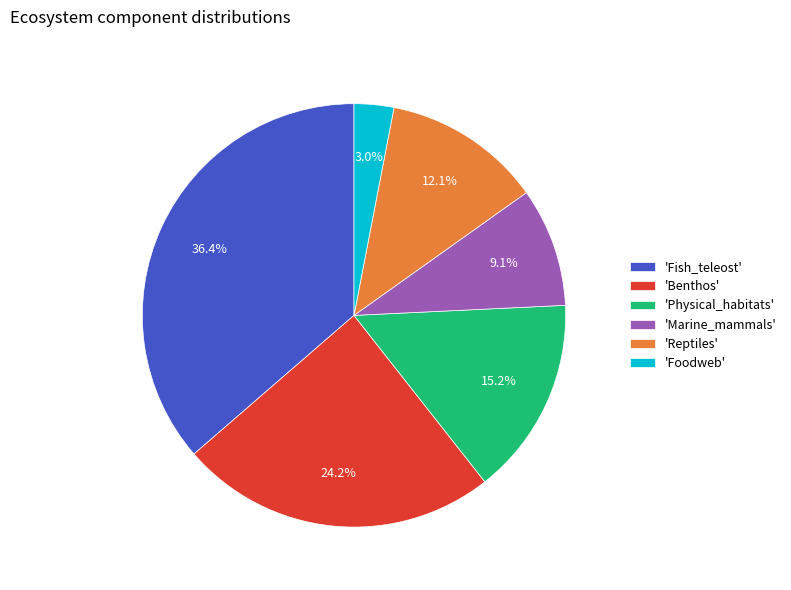

What portion of the pie excludes 'Fish_teleost'?

63.6%